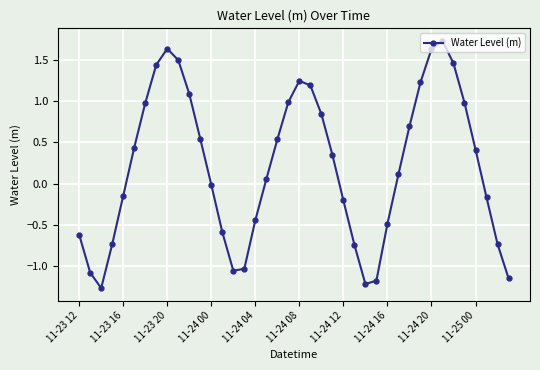

What is the difference between the second highest and minimum values?

2.9